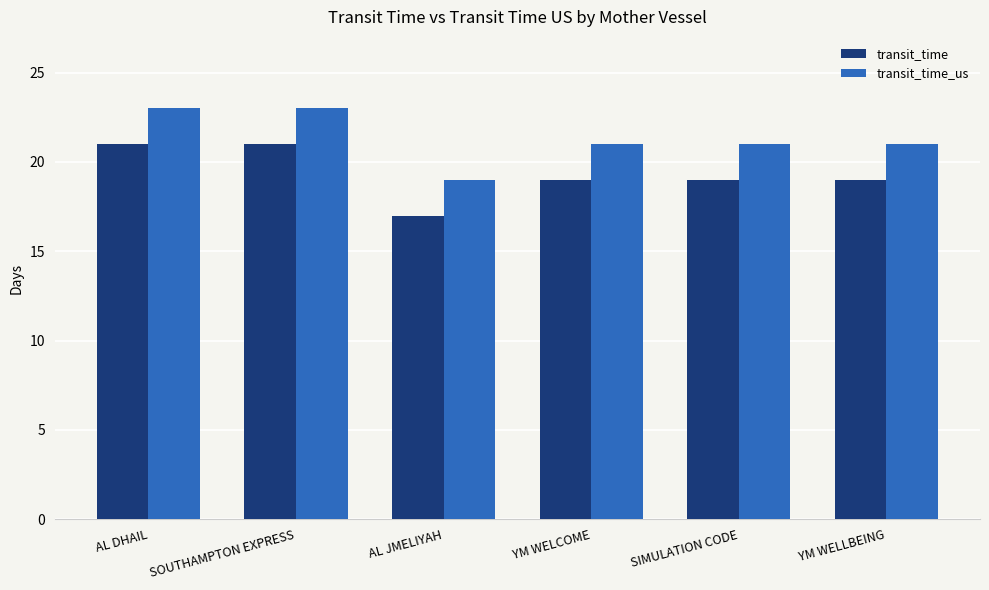

Are the bars grouped side by side (vs. stacked)?

Yes